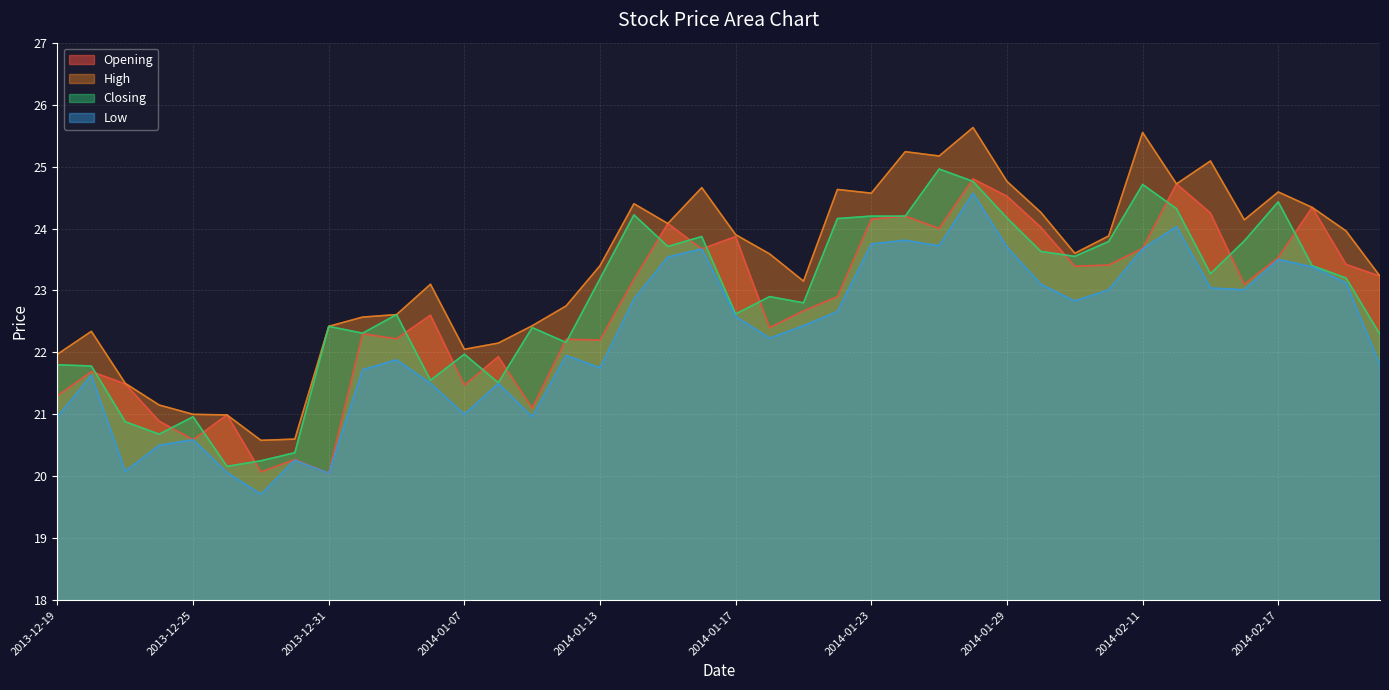

What is the total value across all series at 2014-01-30?

95.0